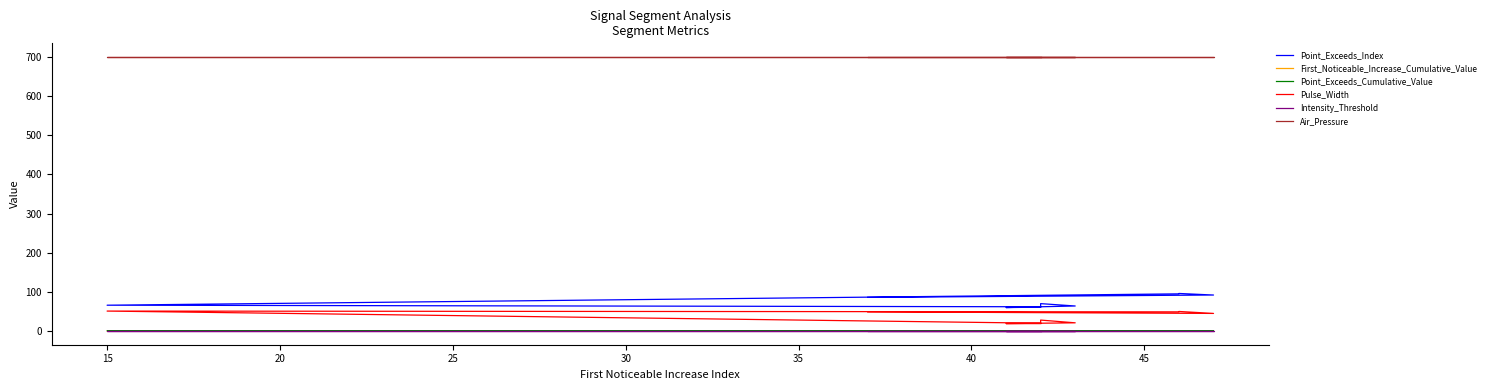

What is the label of the 6th point from the left?

35